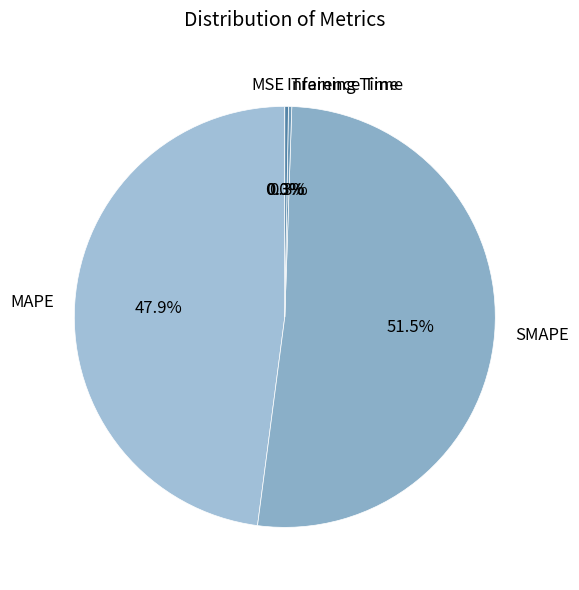

What is the largest slice in the pie chart?

SMAPE